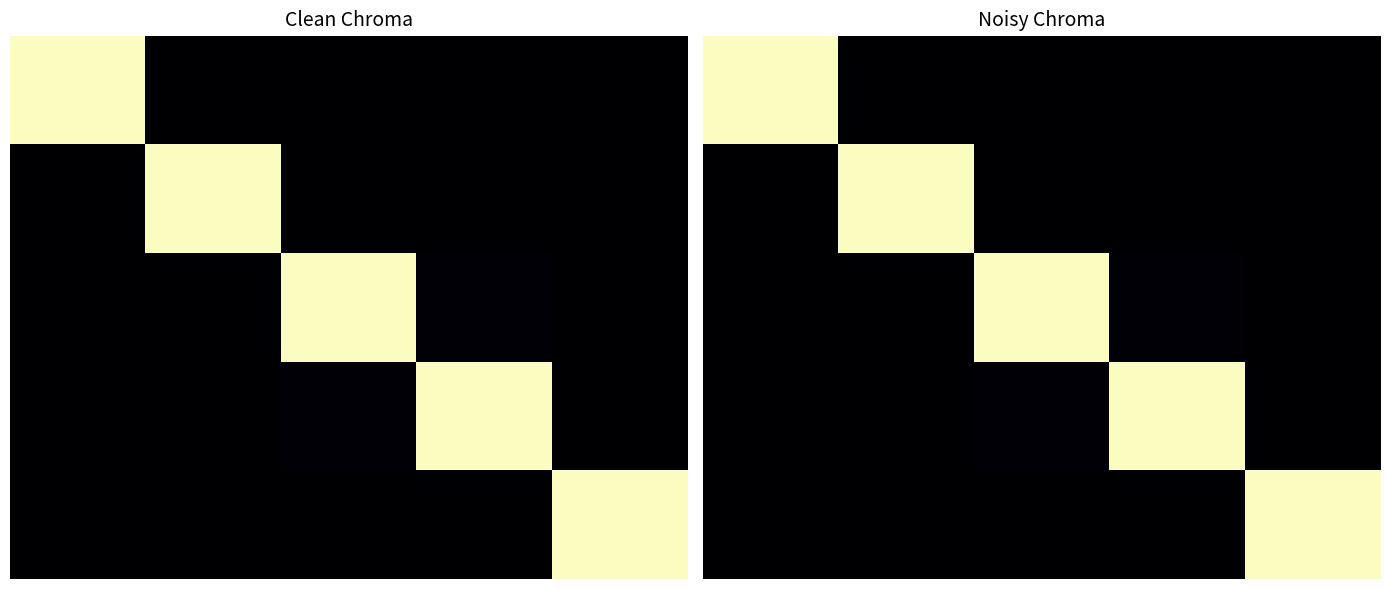

Reading left to right, transcribe all the data shown in this chart.

row_0: 1.0	0.0	0.0	0.0	0.0
row_1: 0.0	1.0	0.0	0.0	0.0
row_2: 0.0	0.0	1.0	0.0	0.0
row_3: 0.0	0.0	0.0	1.0	0.0
row_4: 0.0	0.0	0.0	0.0	1.0